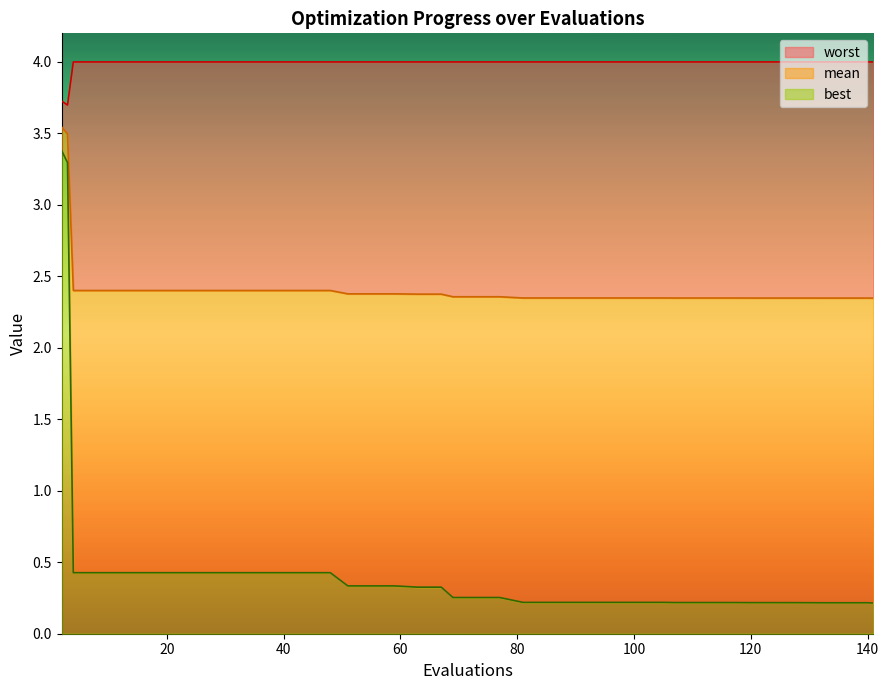

At 141, list the series in order from largest to smallest.

worst, mean, best